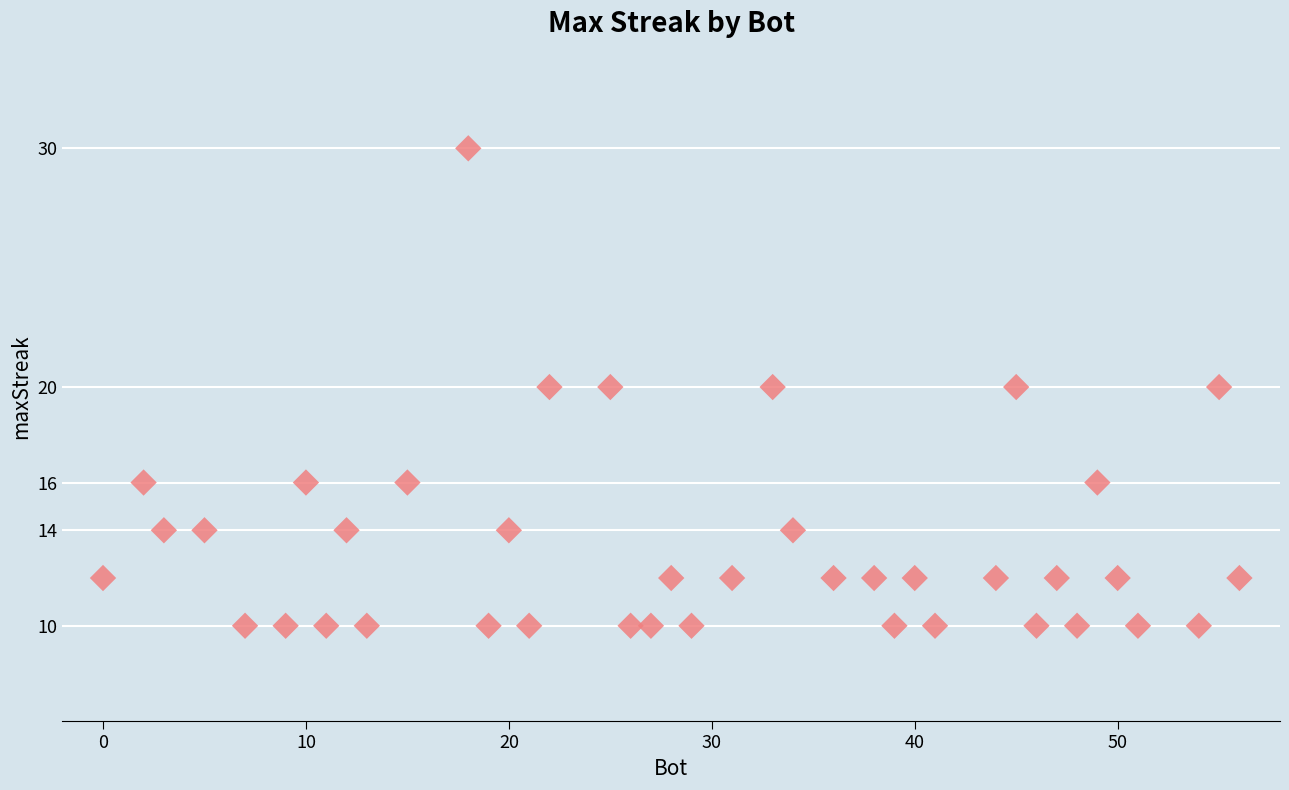

What is the range of Y values (max minus min)?

20